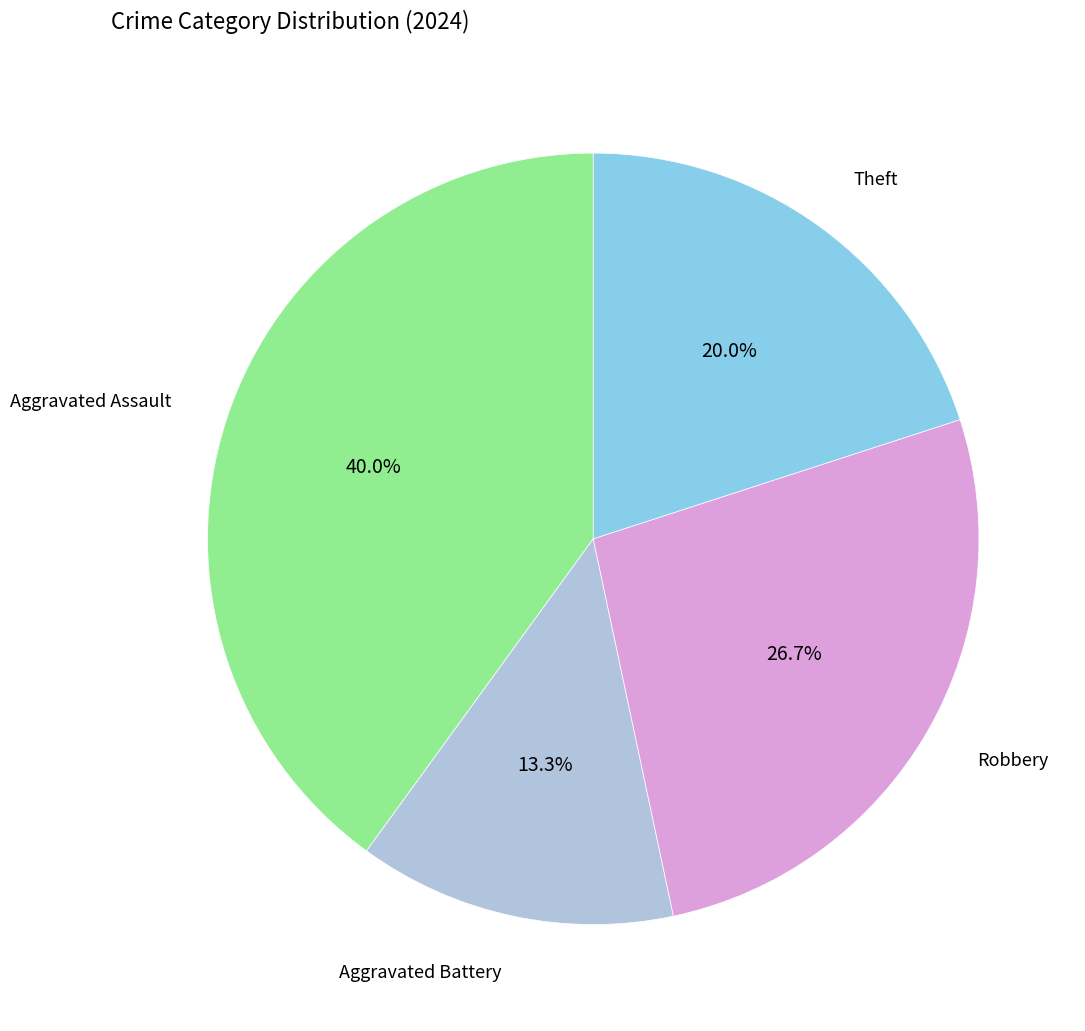

Count the number of slices in the pie.

4